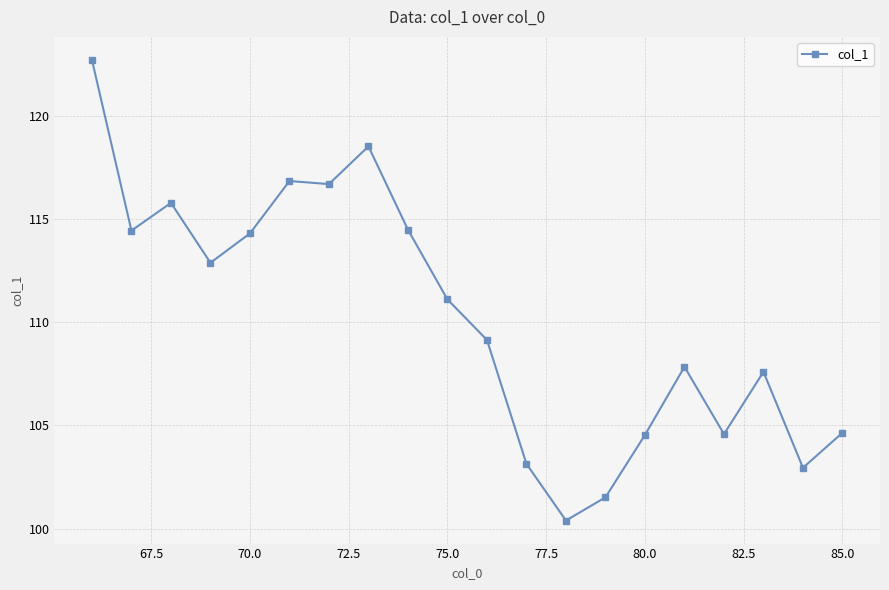

True or false: there are more than 0 points higher than both neighbors.

True